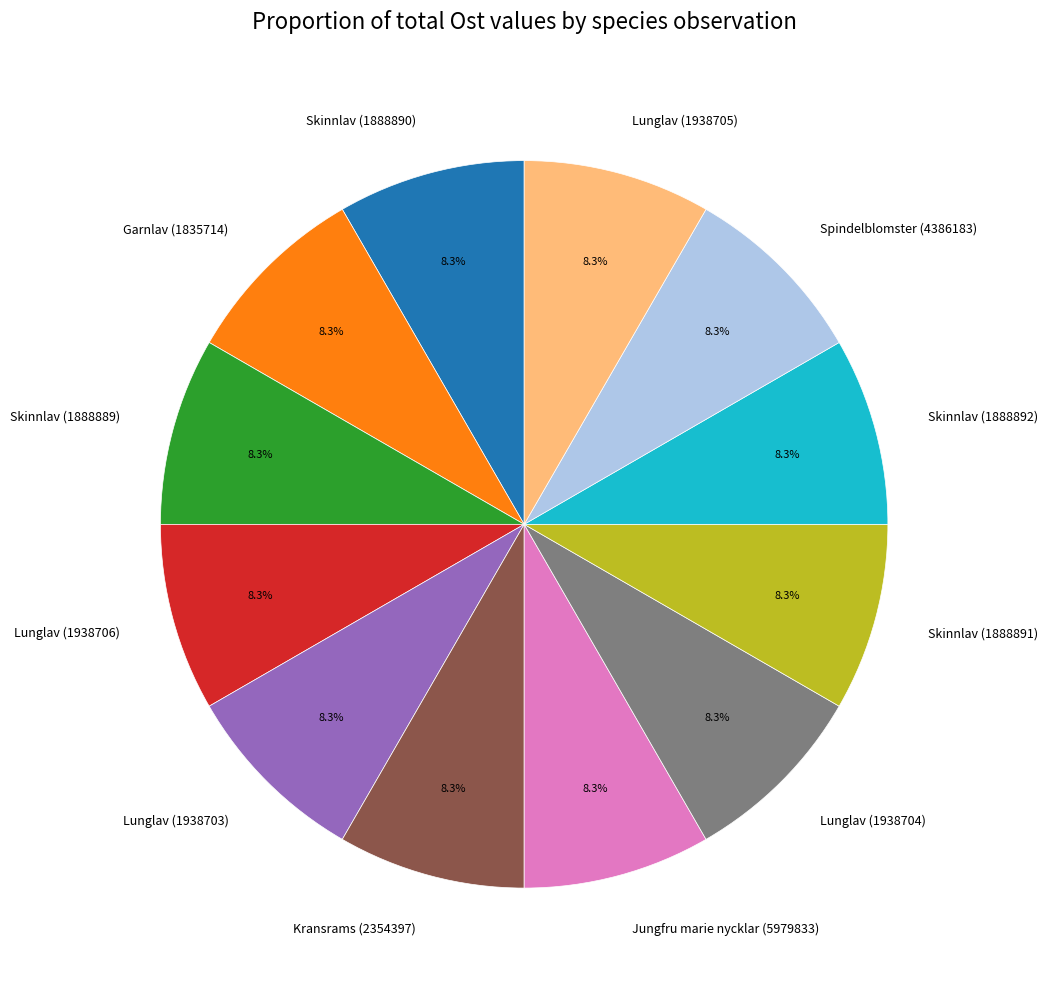

What is the ratio of the value at Lunglav (1938704) to the value at Kransrams (2354397)?

1.0